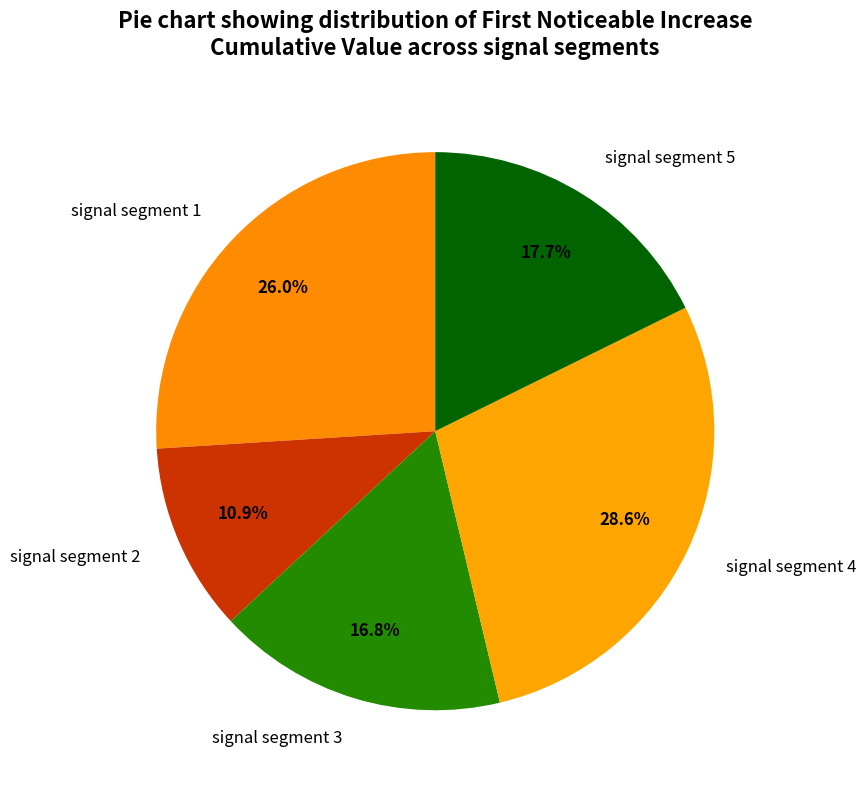

Does any single category account for the majority?

No